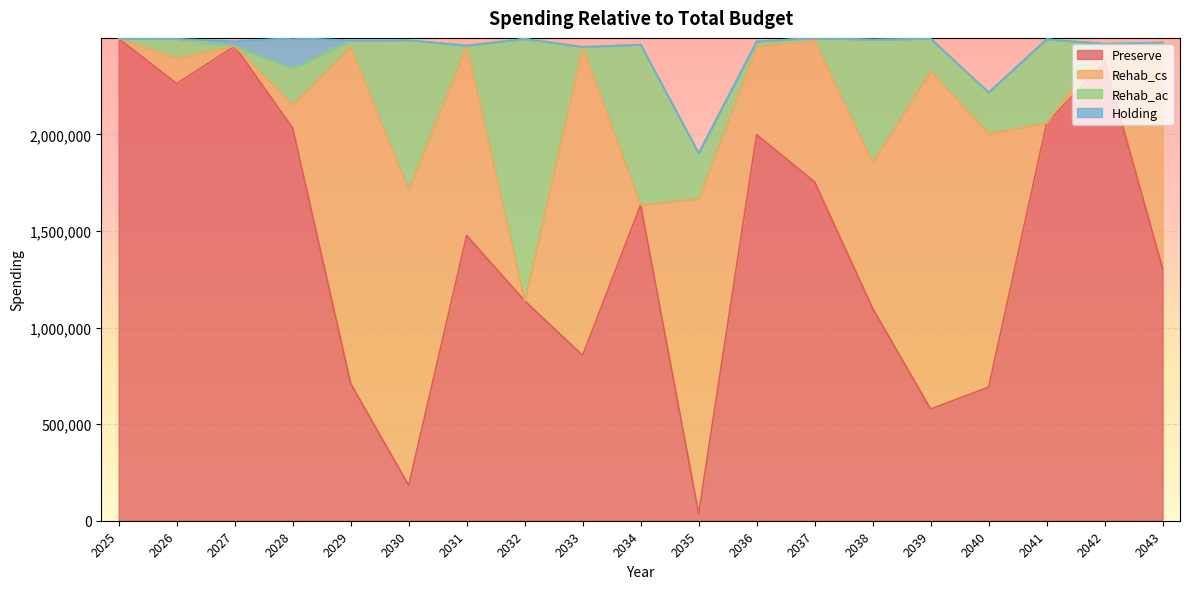

What is the sum of all Preserve values?

27148100